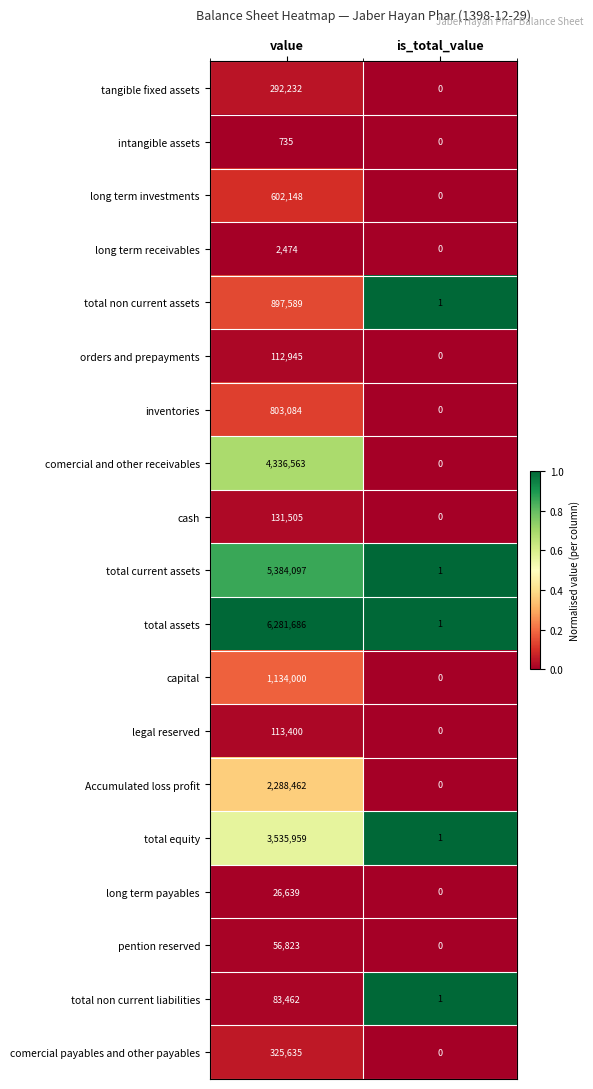

What is the difference between the long term payables values at is_total_value and value?

26639